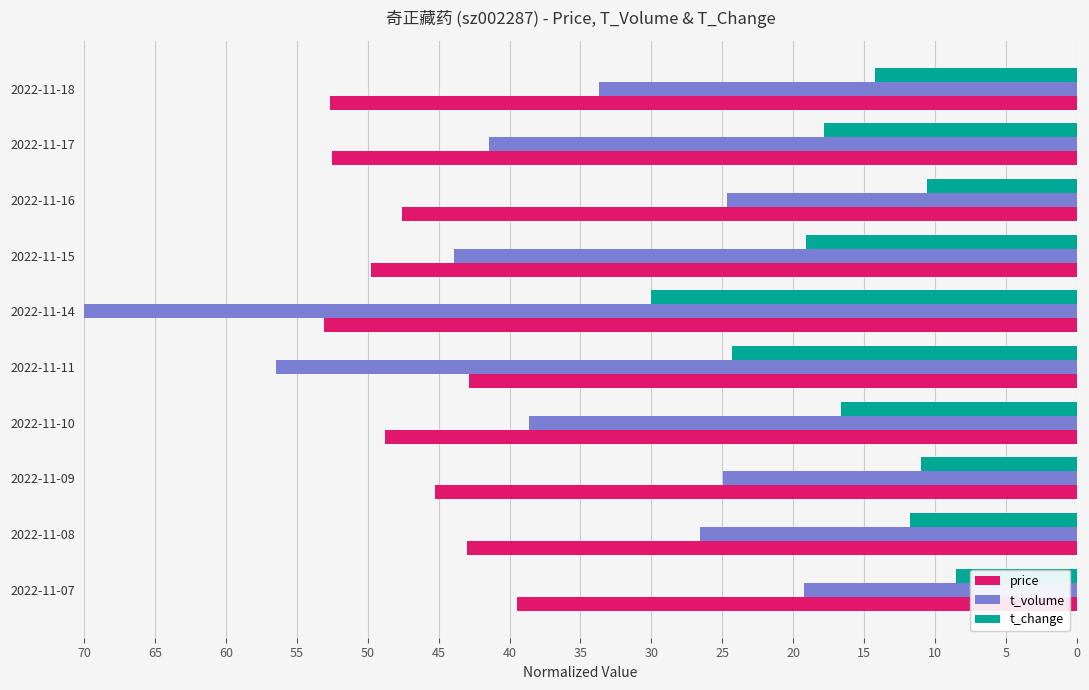

How many data points in price are less than 48?

5